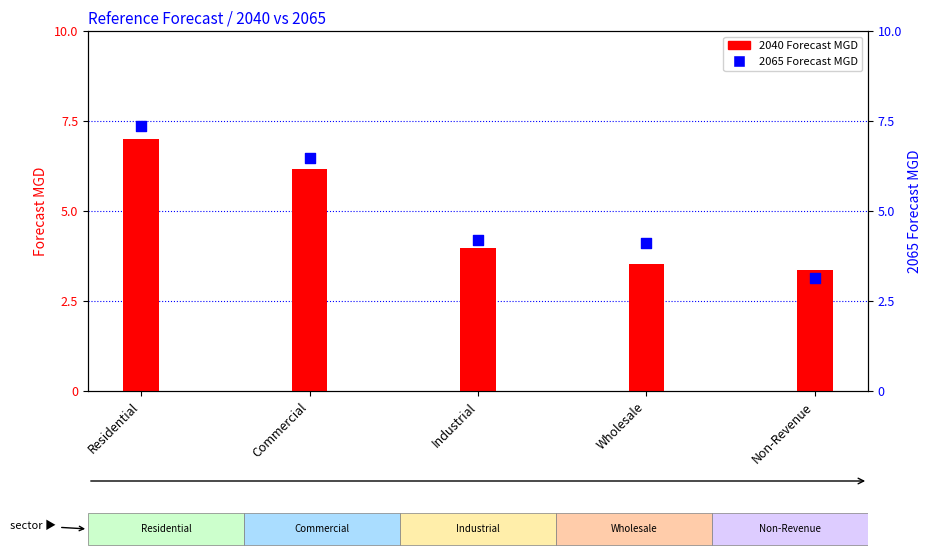

At which category is the sum across all series the highest?

Residential